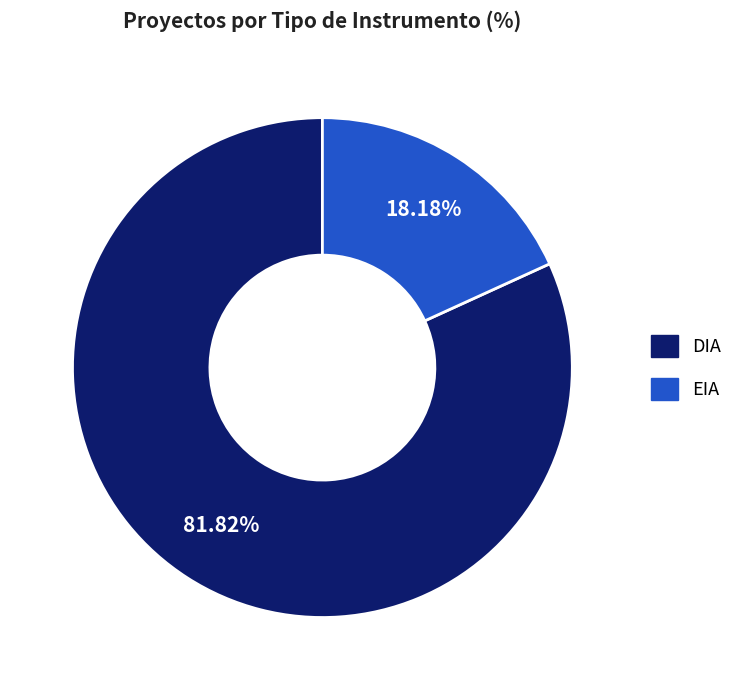

Which category has the biggest portion of the pie?

DIA